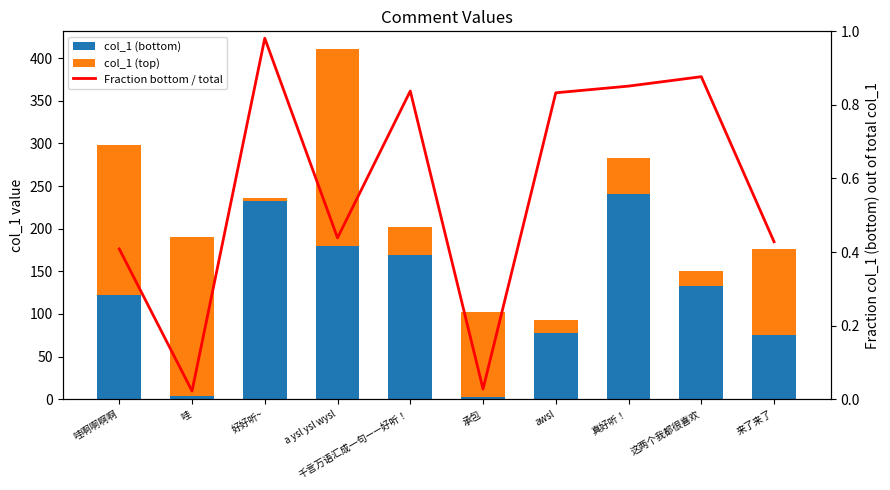

What is the sum of all Fraction bottom / total values?

5.7